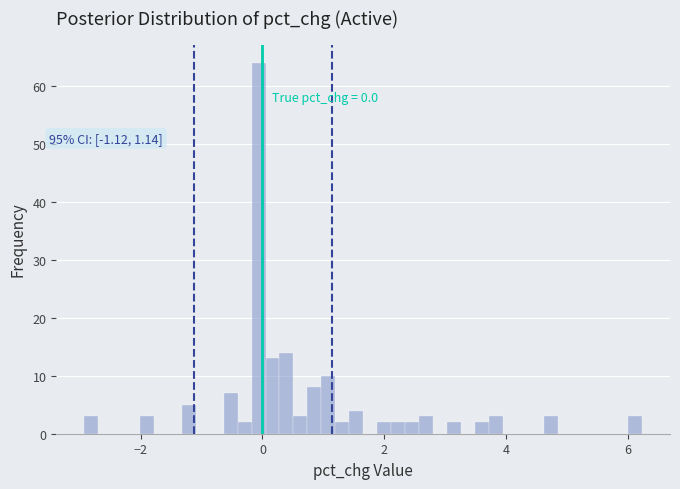

Around what value on the x-axis is the tallest bar? Give the approximate position of its centre, as read against the axis.

0.0